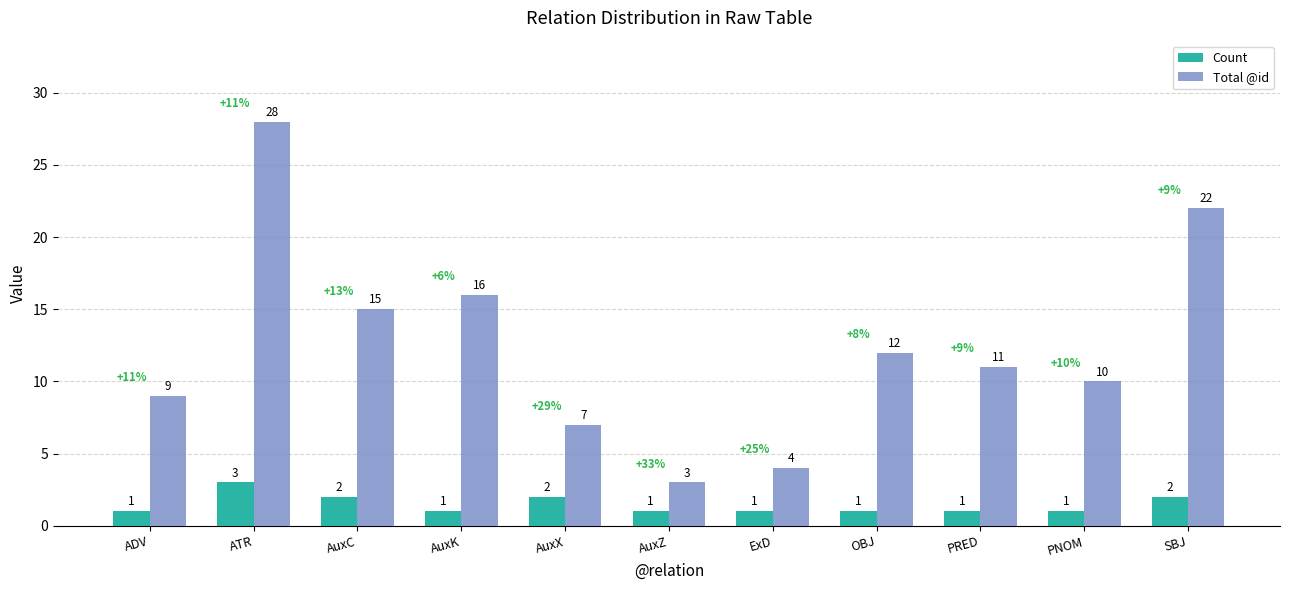

Count the number of data series in this chart.

2